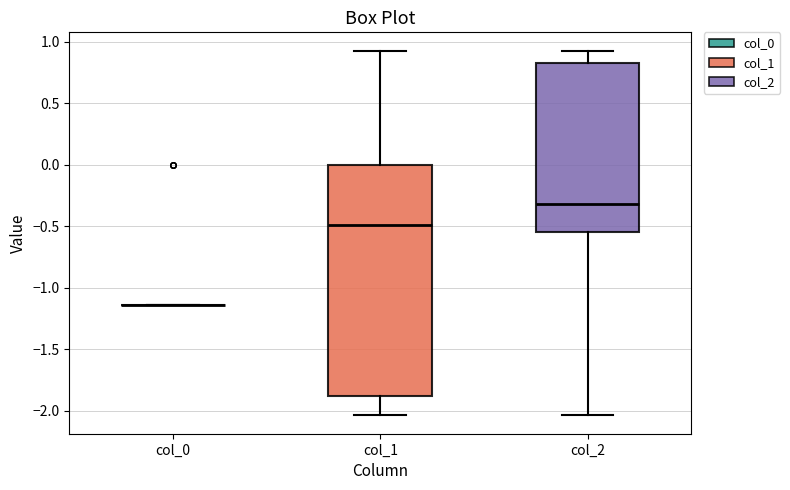

Reading left to right, transcribe this box plot: for each box, give where its median line is, the range the box spans, and where its two whiskers end, as read against the y-axis. The values are not printed on the chart, so give them approximately, as read against the axis.

col_0: box collapsed to a line at -1.15, whiskers -1.15 to -1.15
col_1: median -0.50, box -1.90 to 0.00, whiskers -2.05 to 0.95
col_2: median -0.30, box -0.55 to 0.85, whiskers -2.05 to 0.95